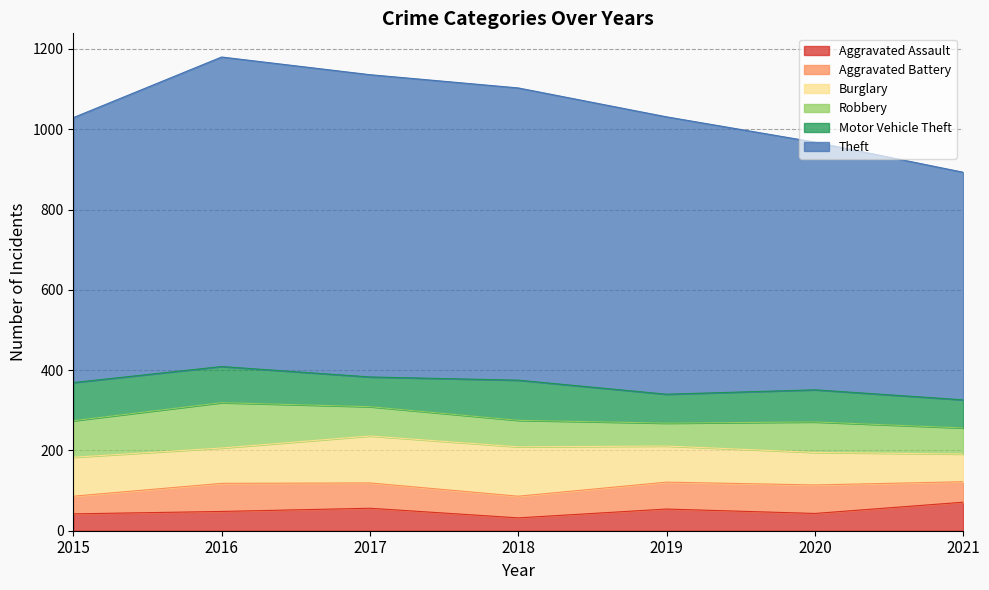

Reading right to left, list all the values displayed in this chart.

Aggravated Assault: 2021=71	2020=43	2019=54	2018=32	2017=56	2016=48	2015=42
Aggravated Battery: 2021=51	2020=71	2019=67	2018=54	2017=63	2016=70	2015=44
Burglary: 2021=69	2020=81	2019=90	2018=123	2017=117	2016=88	2015=97
Robbery: 2021=65	2020=76	2019=57	2018=66	2017=73	2016=113	2015=91
Motor Vehicle Theft: 2021=70	2020=80	2019=72	2018=100	2017=74	2016=90	2015=95
Theft: 2021=567	2020=617	2019=691	2018=728	2017=753	2016=771	2015=660